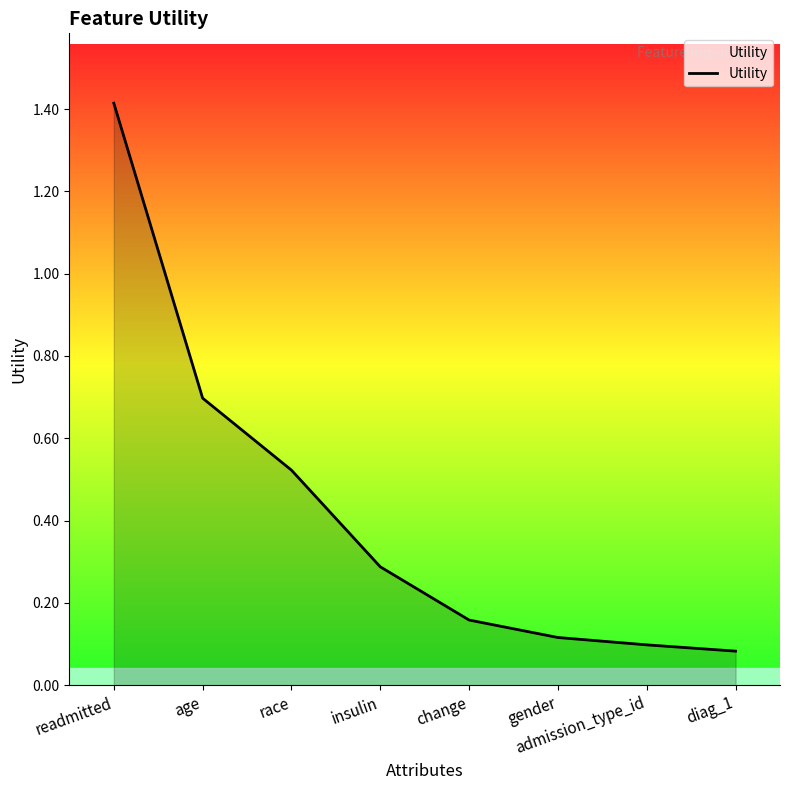

True or false: the data has more than 0 interior local peaks.

False